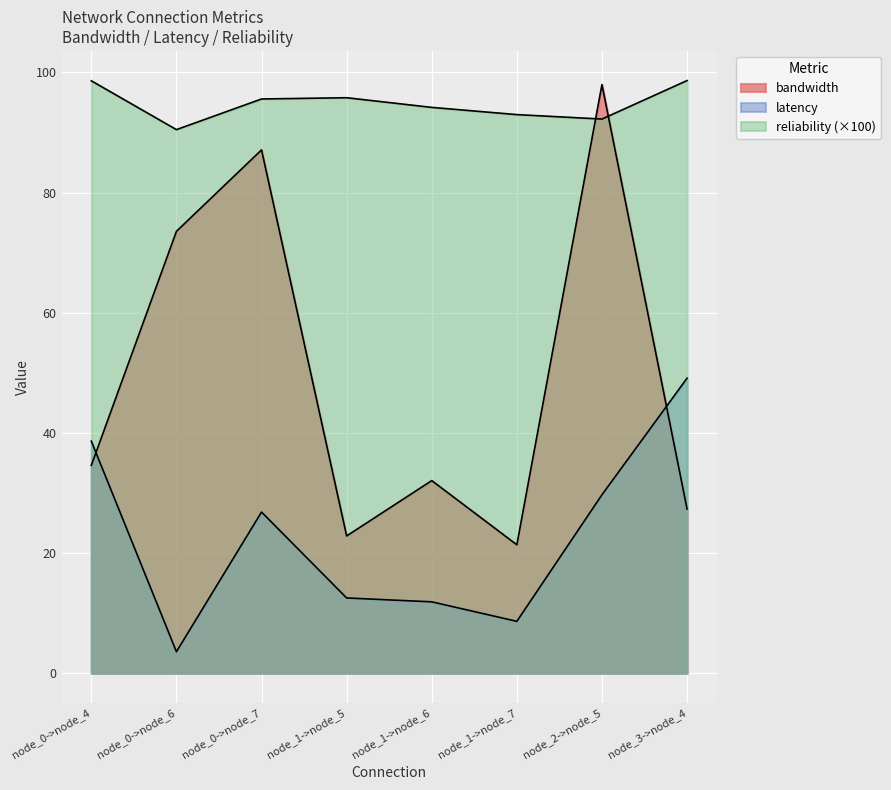

What are all the series names shown in the legend?

bandwidth, latency, reliability